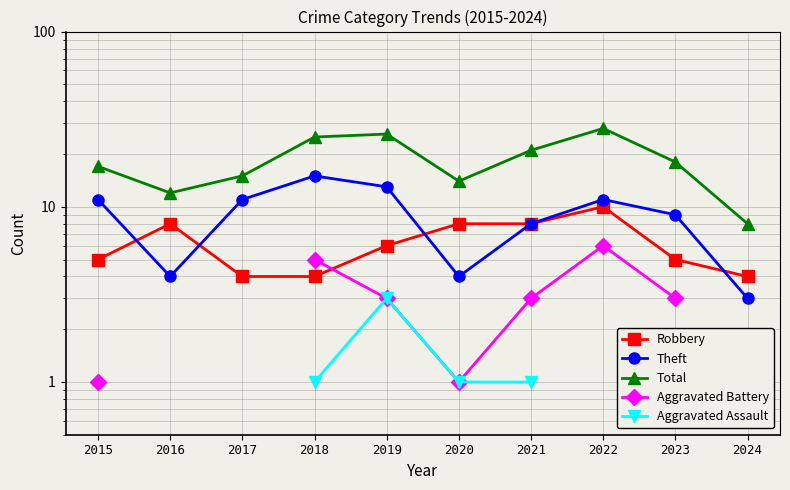

Between 2019 and 2022, which series saw the biggest shift?

Robbery